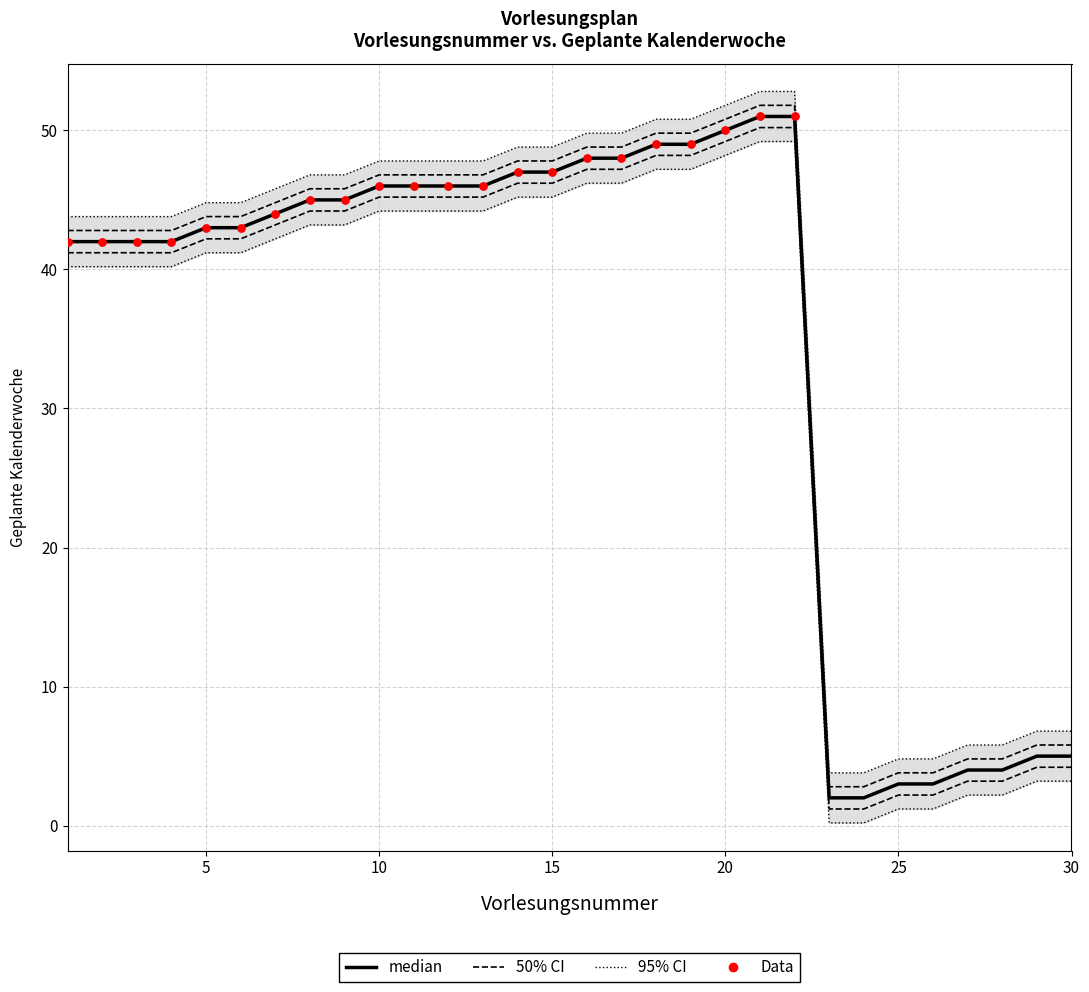

Approximately how many times larger is the value at 9 compared to 2?

1.1